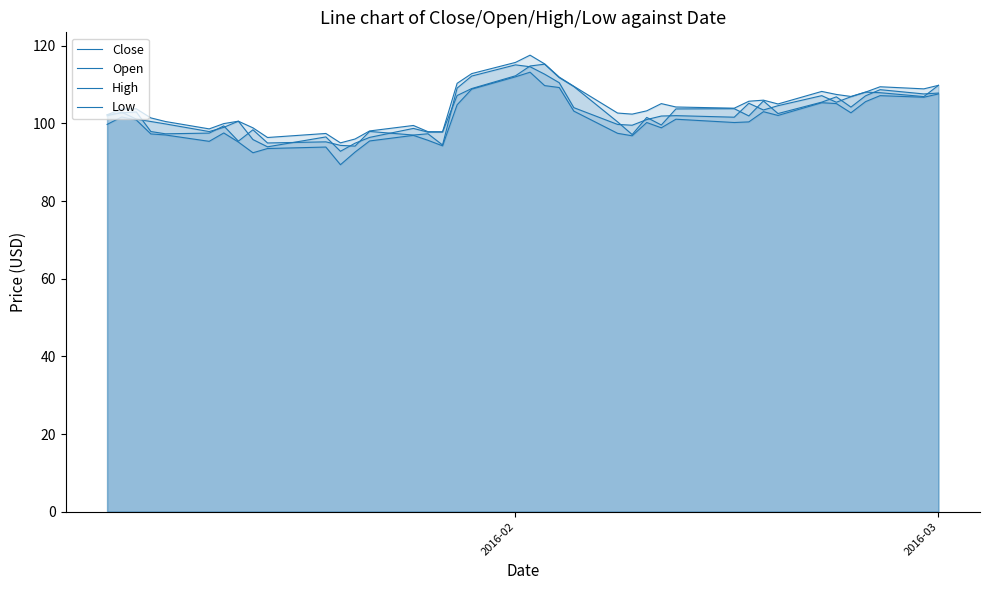

Does the chart have visible grid lines?

No